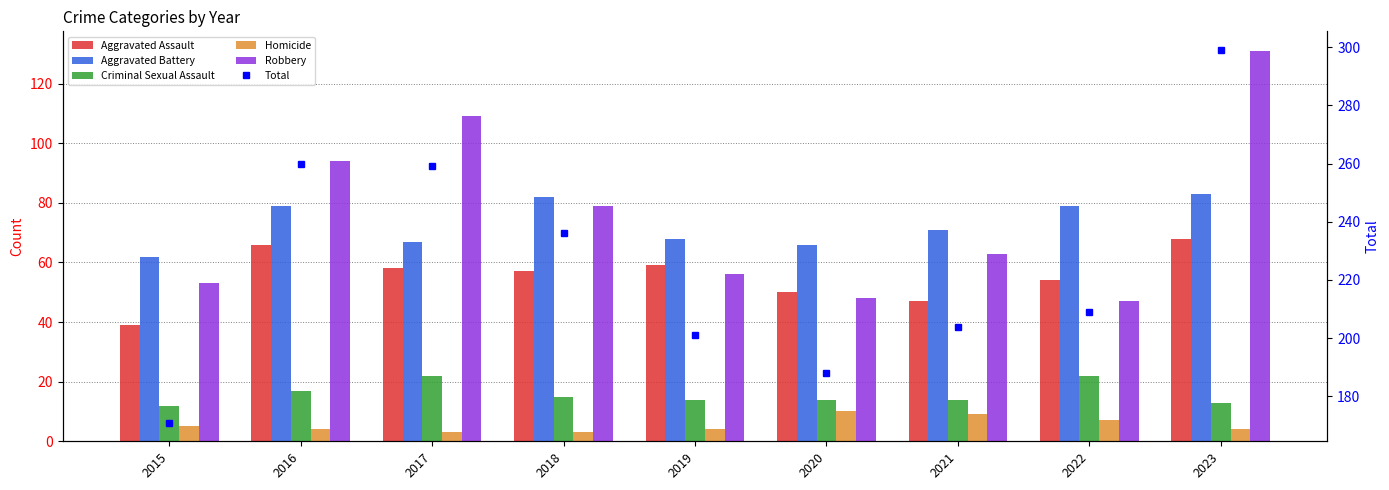

At how many categories does at least one series exceed 109?

9